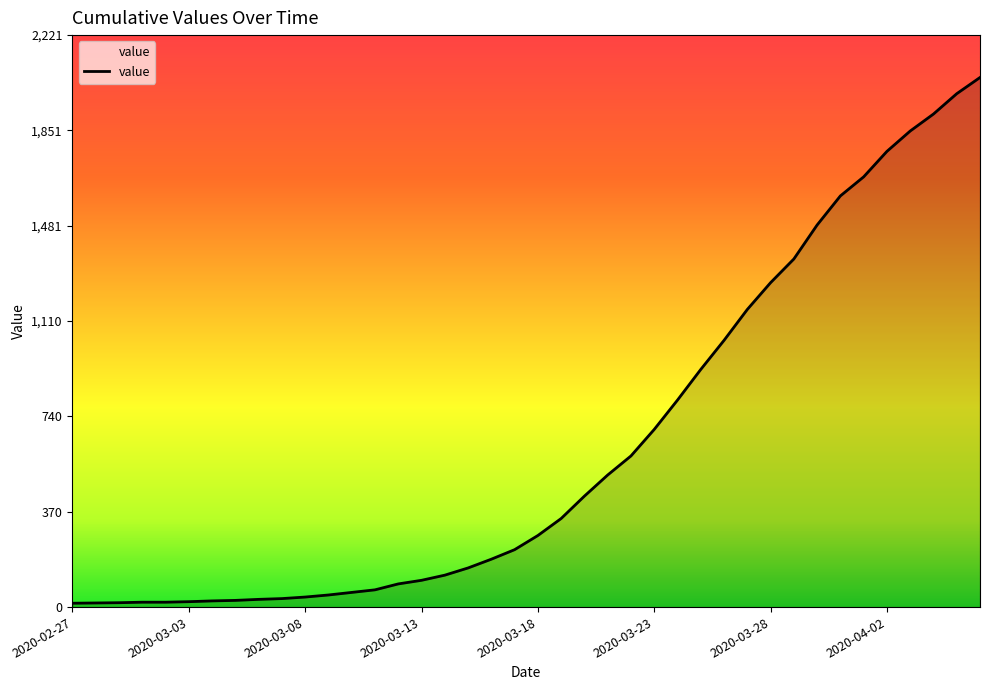

What is the difference between the maximum and minimum values?

2042